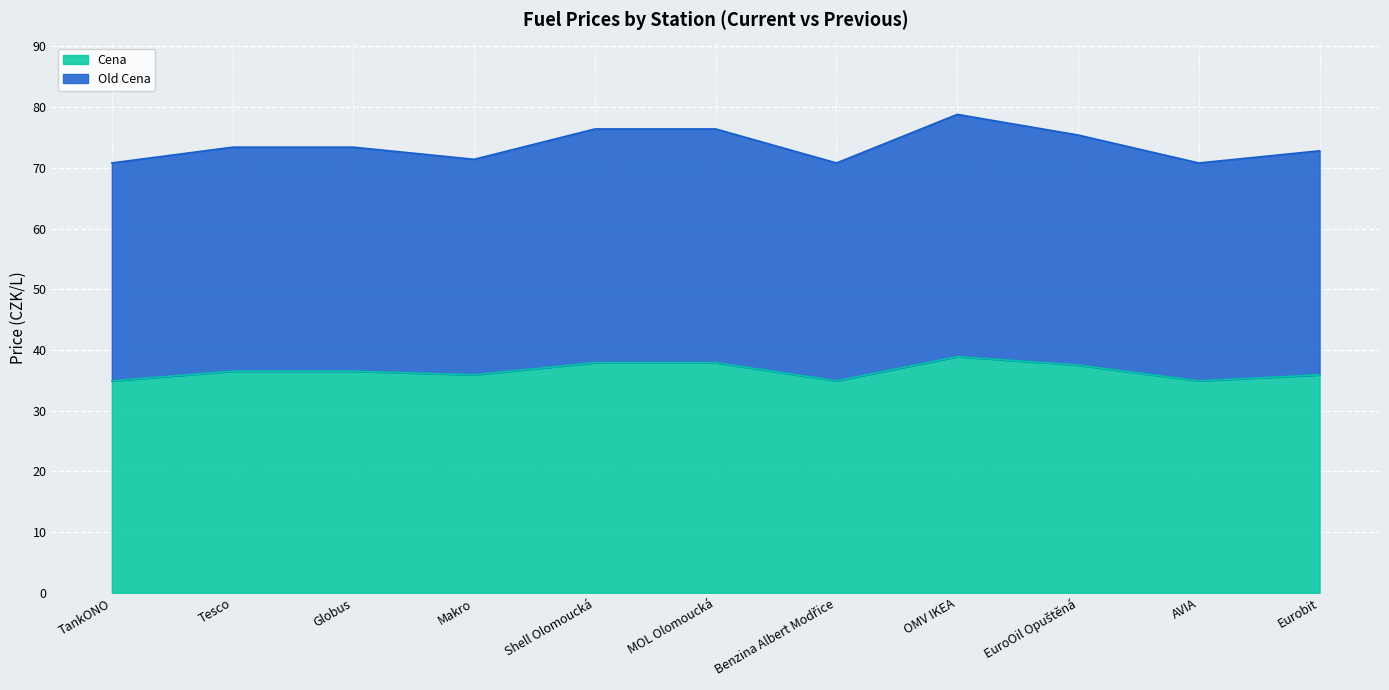

True or false: Old Cena and Cena cross at least once.

False